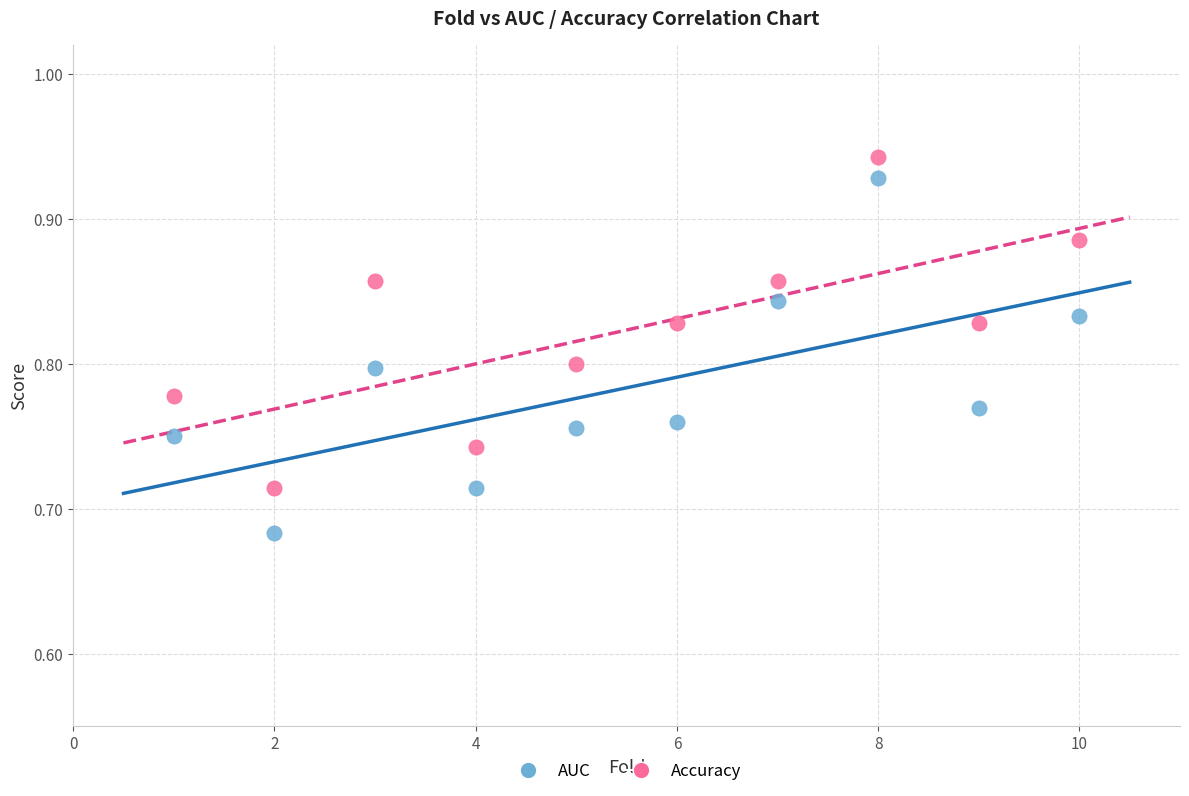

What is the X range (max minus min) for the scatter plot?

9.0